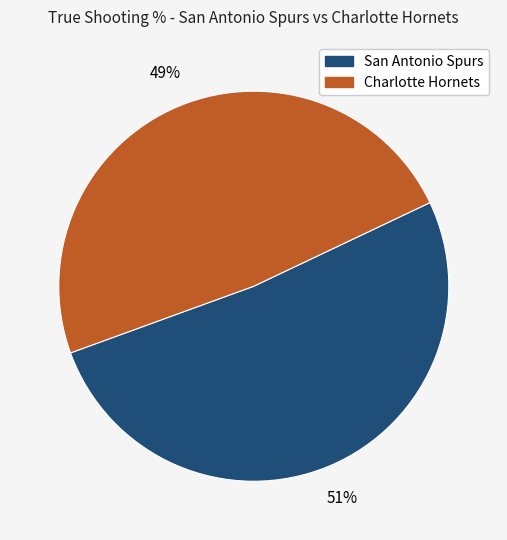

How many slices are in this pie chart?

2